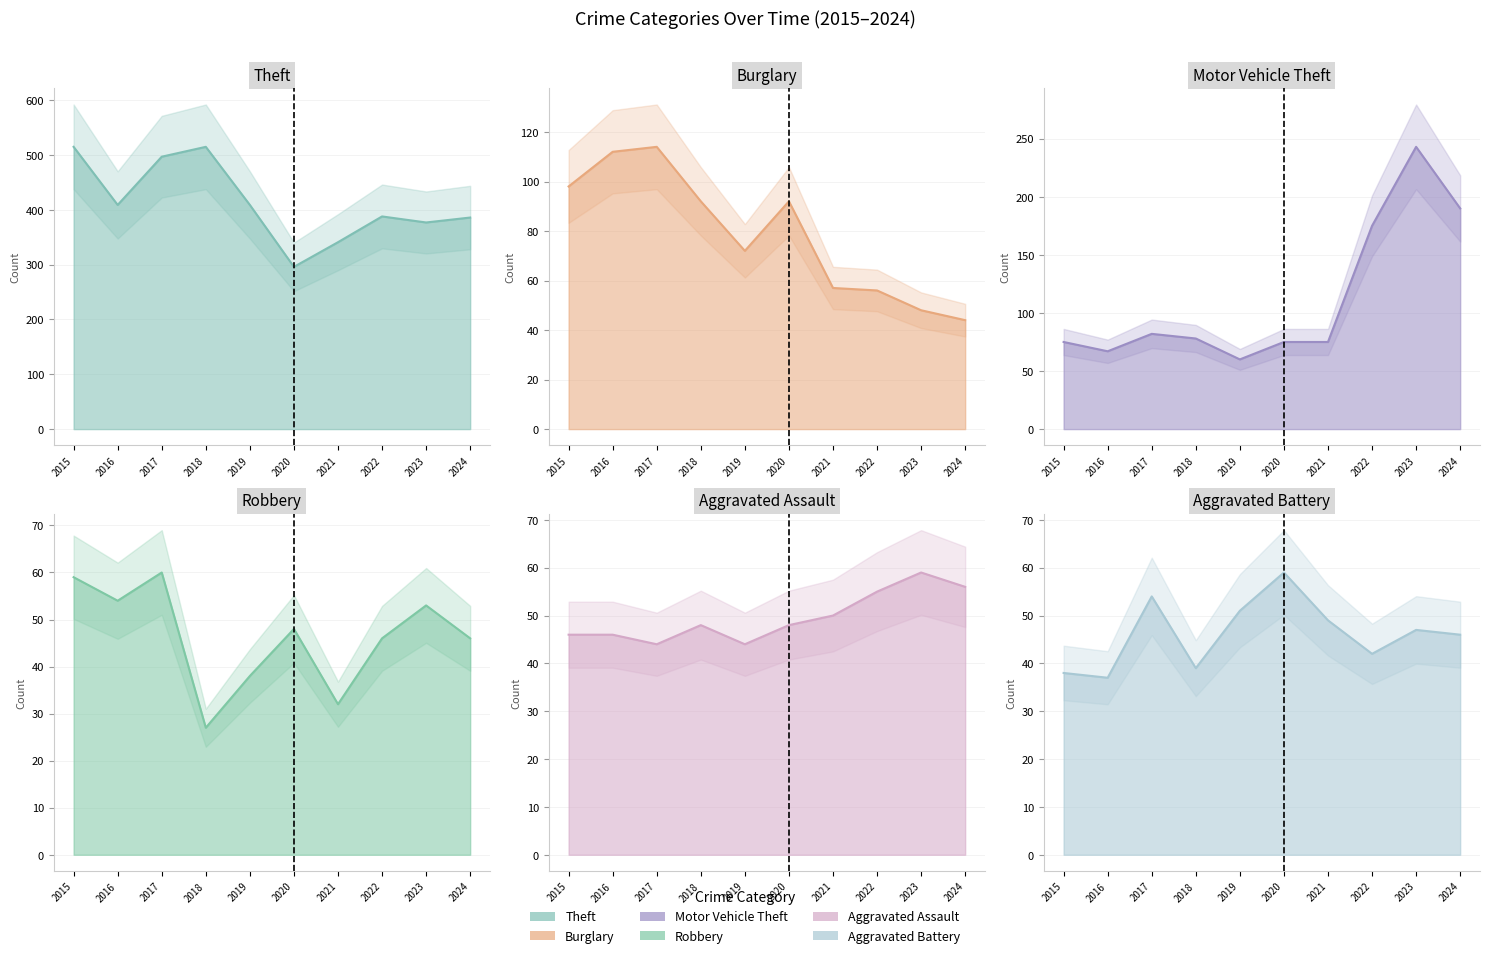

How many lines are shown in the chart?

6